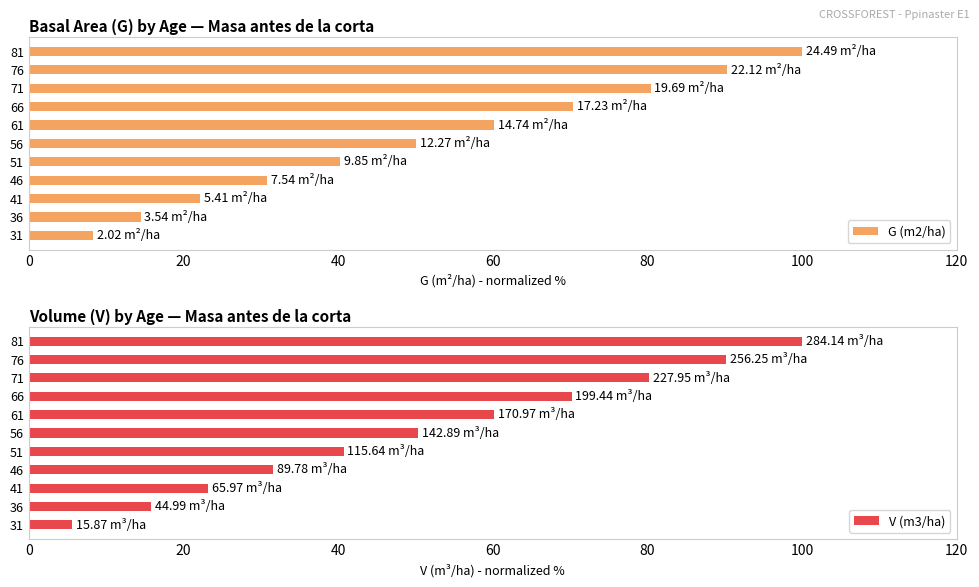

At which label is G (m2/ha) closest to 54?

56